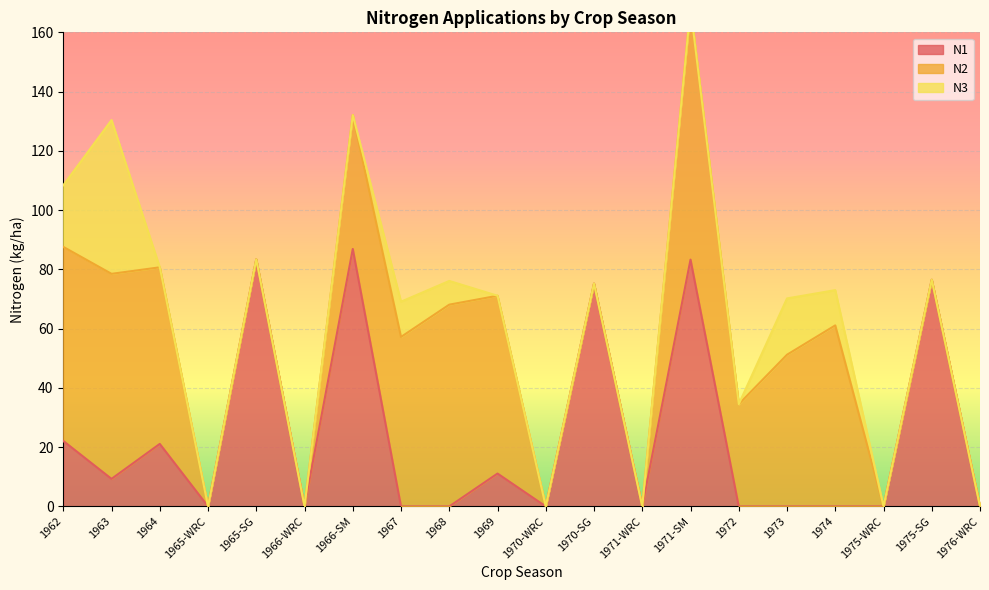

Count the number of categories in the chart.

20